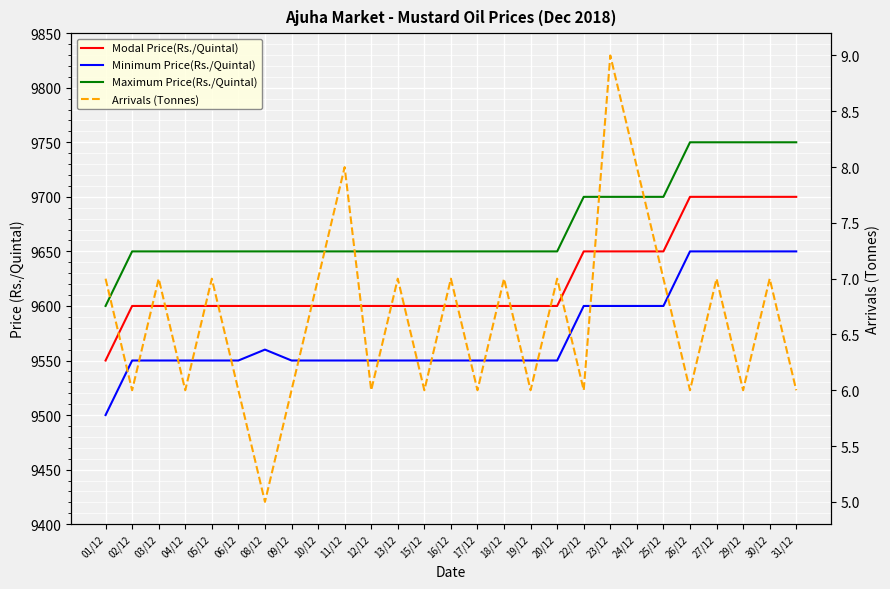

Between 19/12 and 15/12, which is larger?

19/12